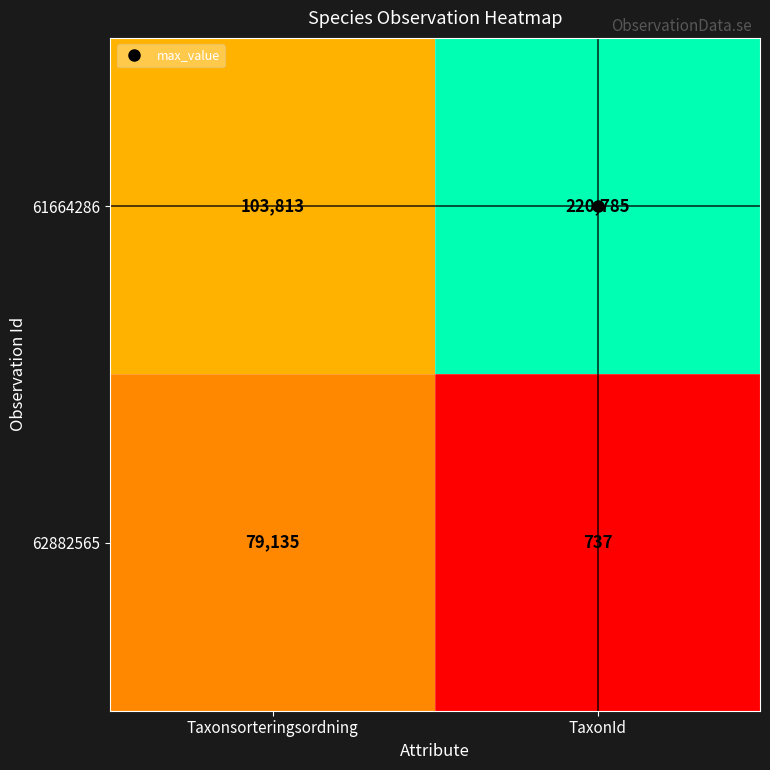

What is the approximate value of 62882565 at Taxonsorteringsordning, to the nearest 50?

79150